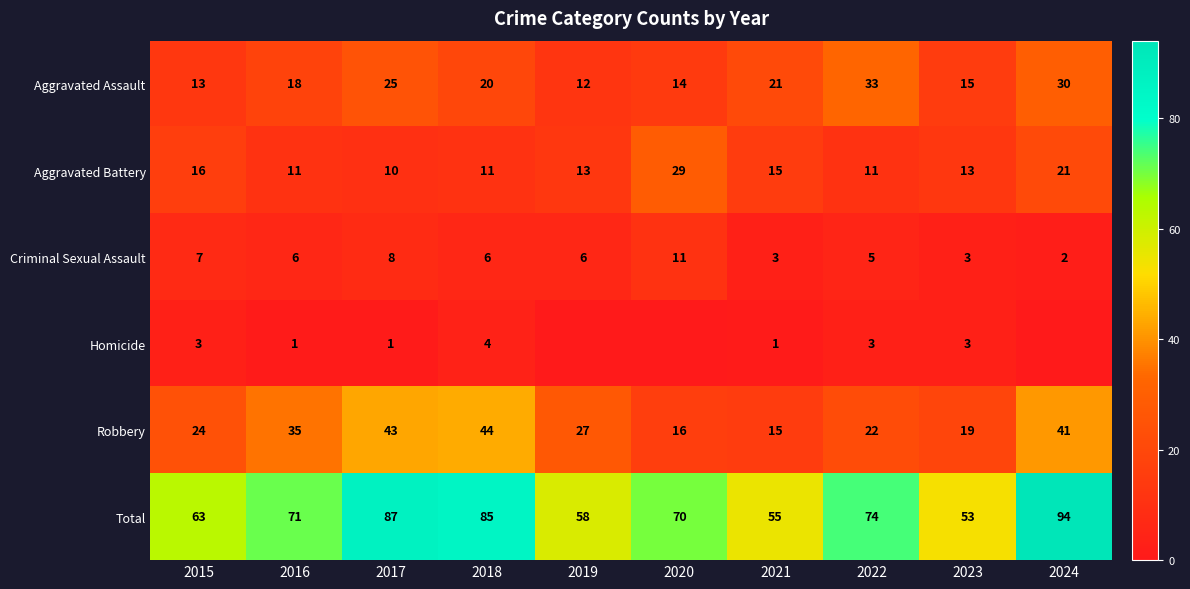

Which category has the lowest value in the Total series?

2023